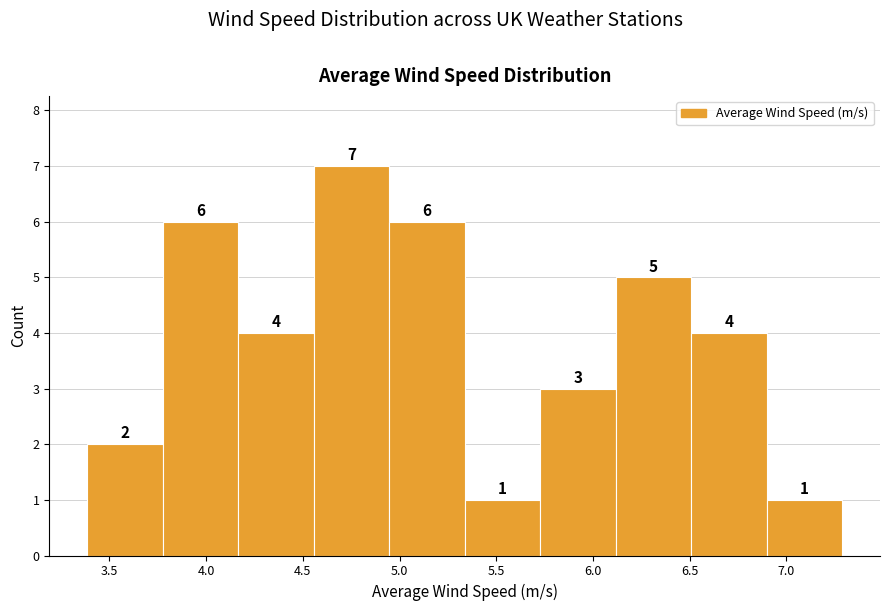

Reading left to right, transcribe this chart: for each bar, give the range it covers on the x-axis and its height. The bar edges are not printed on the chart, so give them approximately, as read against the axis.

3.40 to 3.75: 2
3.75 to 4.15: 6
4.15 to 4.55: 4
4.55 to 4.95: 7
4.95 to 5.35: 6
5.35 to 5.75: 1
5.75 to 6.10: 3
6.10 to 6.50: 5
6.50 to 6.90: 4
6.90 to 7.30: 1